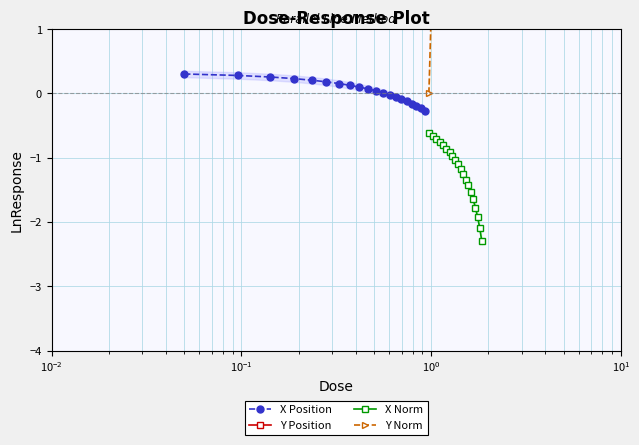

What is the lowest value of the X Position series?

-0.3